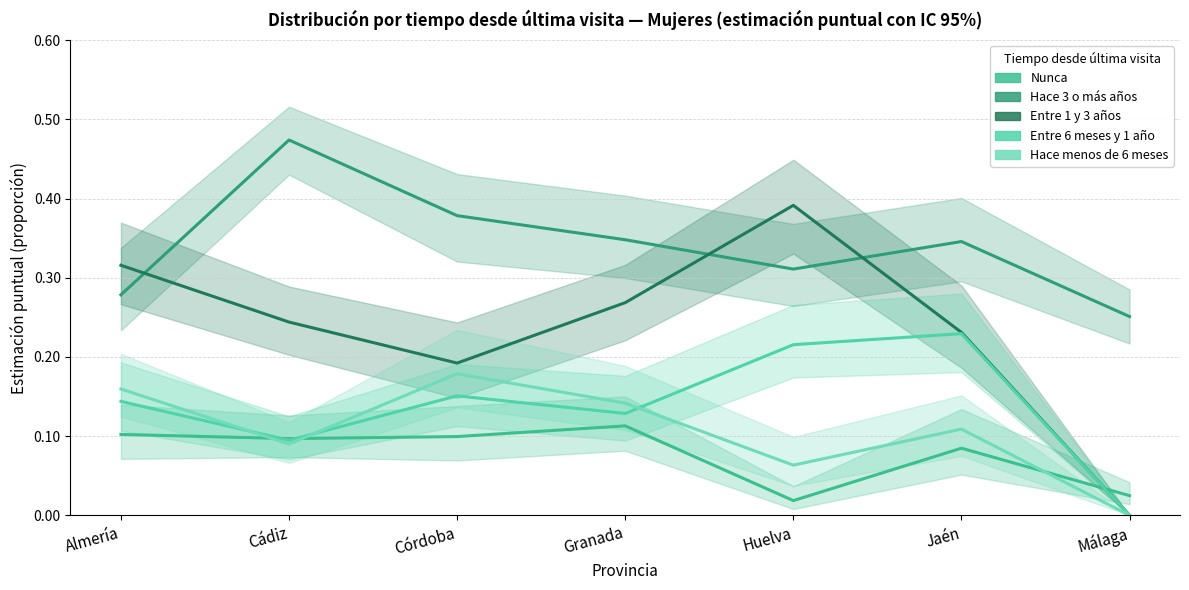

What is the value of the Nunca point at the 2nd from the left?

0.1